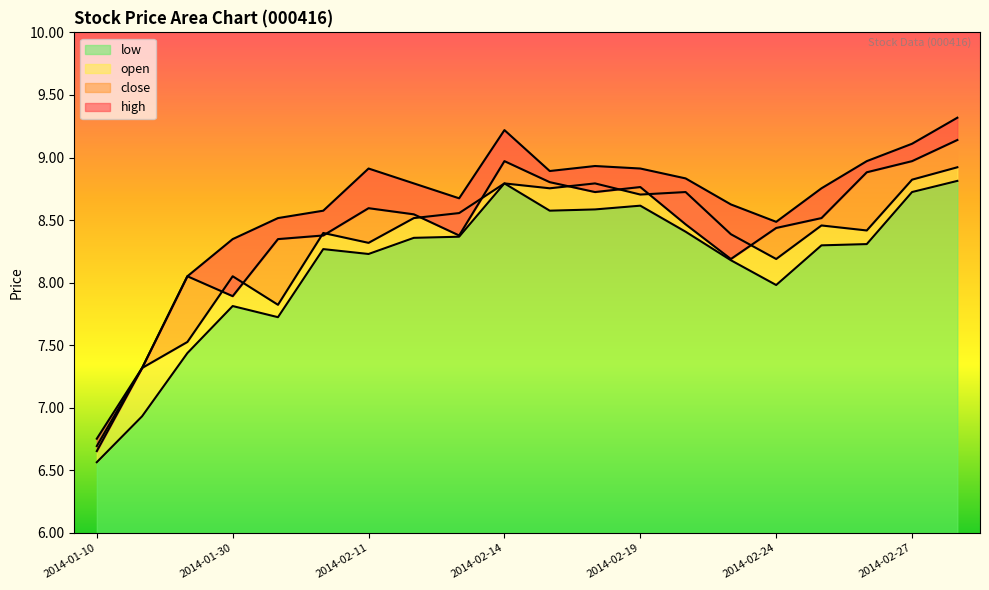

Is the value of open at 2014-02-19 greater than the value of close at 2014-02-19?

No